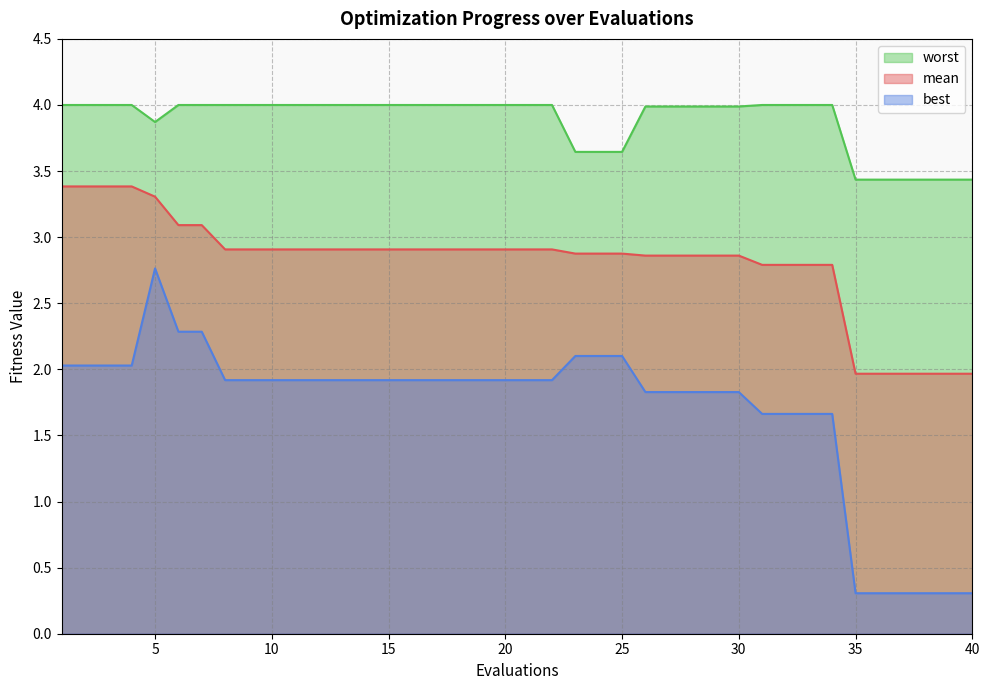

What is the value of the worst point at the 25th from the left?

3.6